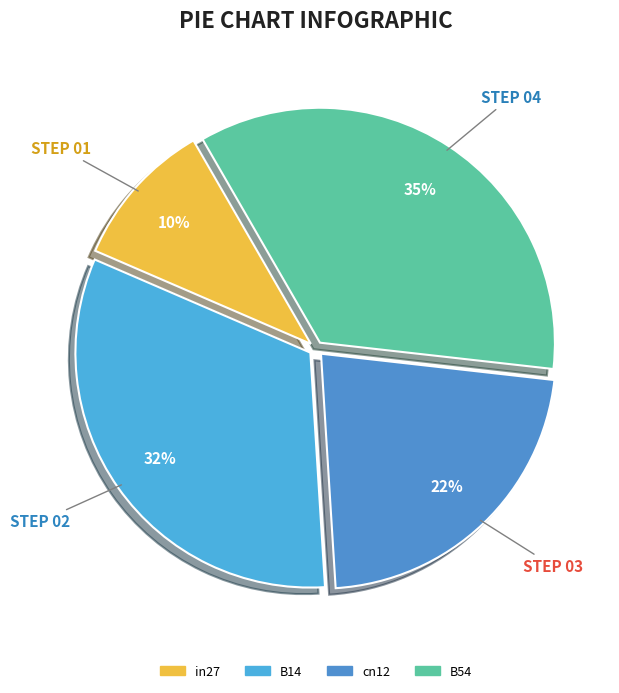

Does any single category account for the majority?

No